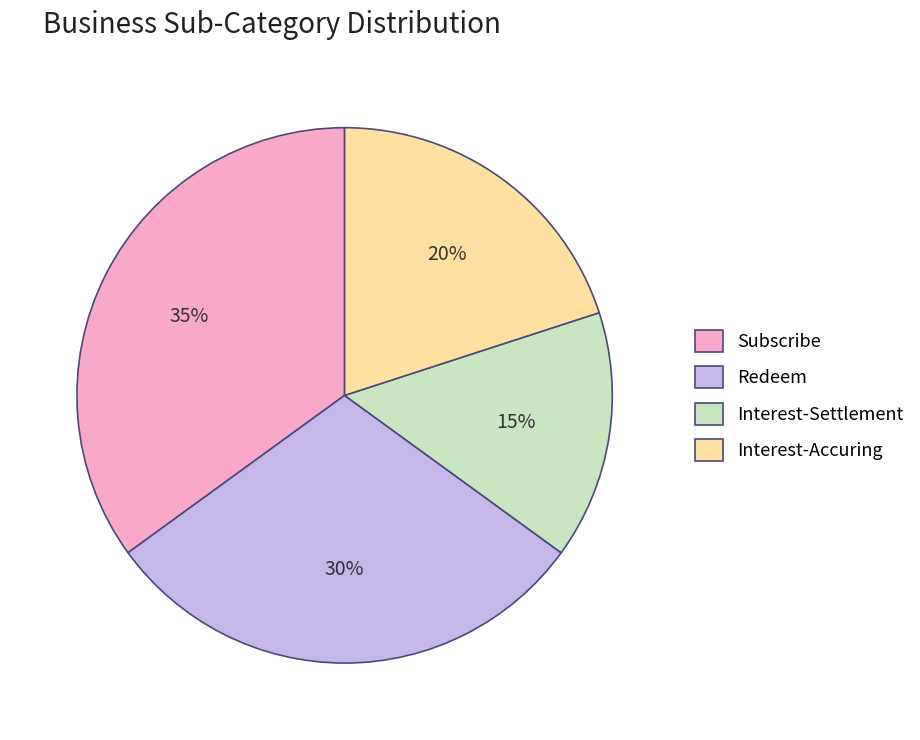

True or false: Interest-Settlement accounts for 10% of the total.

False